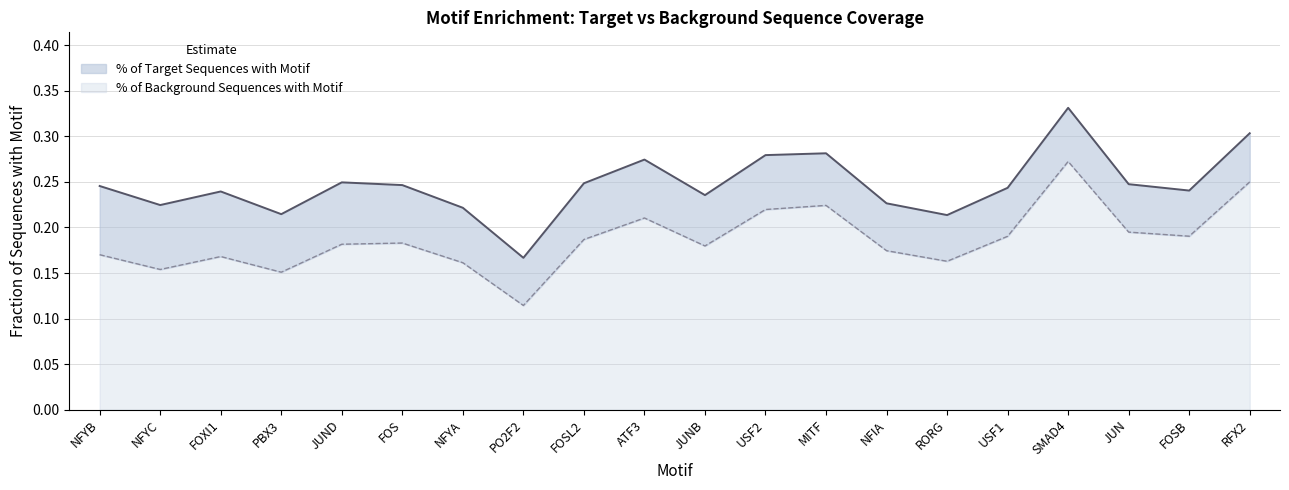

What is the maximum value for % of Background Sequences with Motif?

0.3